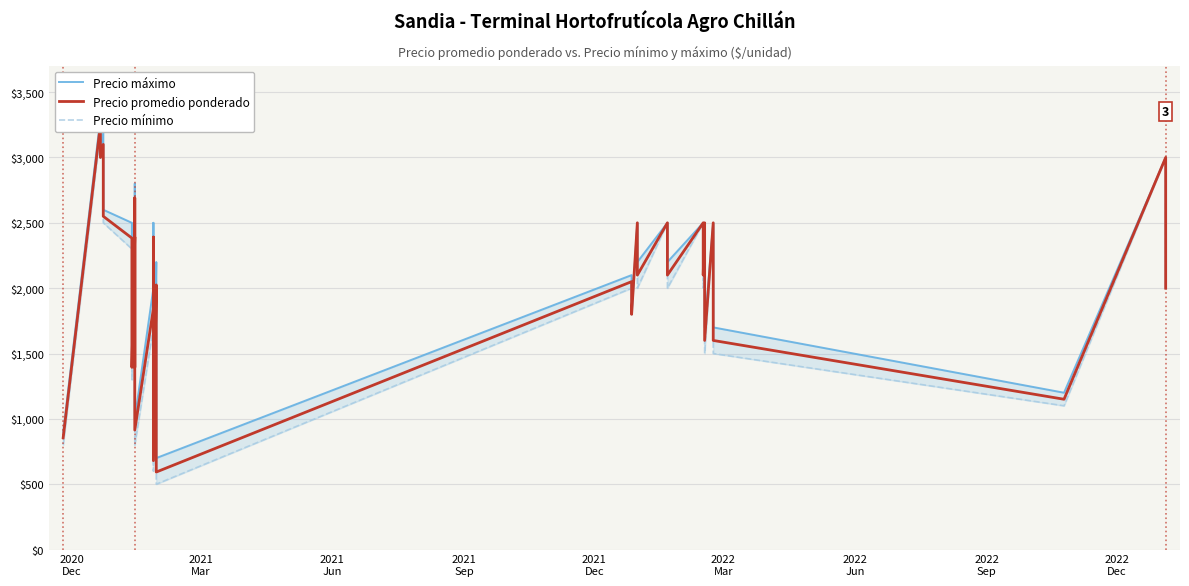

True or false: Precio promedio ponderado and Precio máximo cross at least once.

False